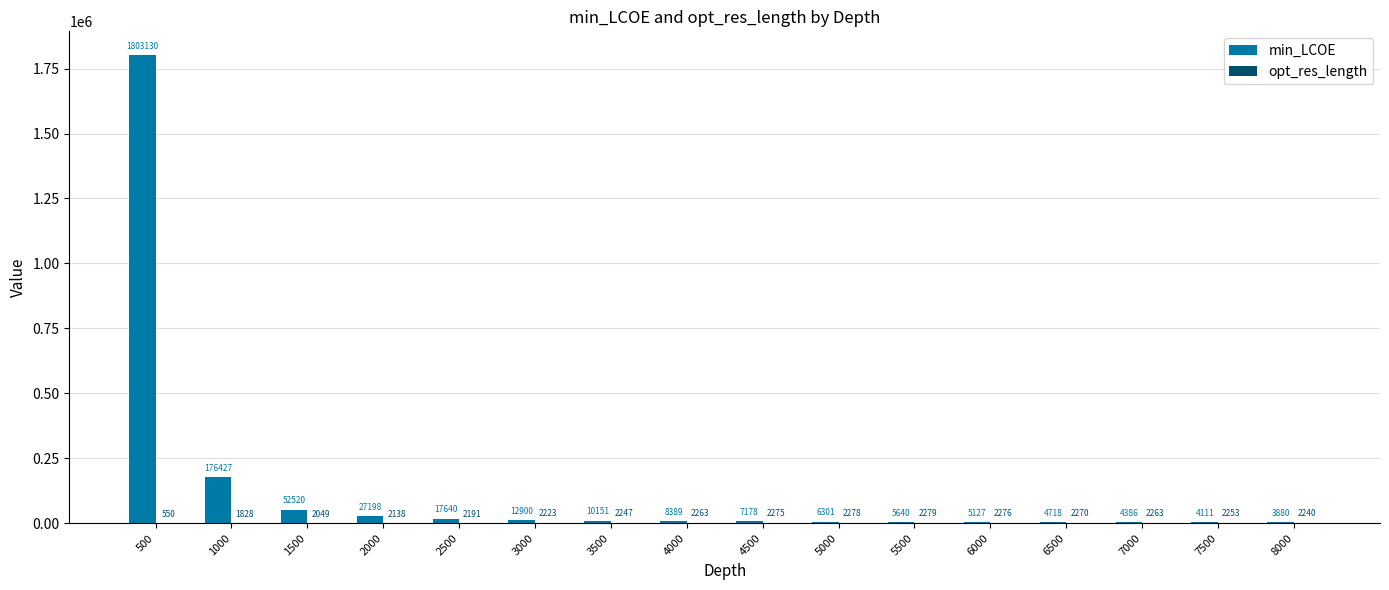

What is the approximate value of min_LCOE at 2500?

17640.4